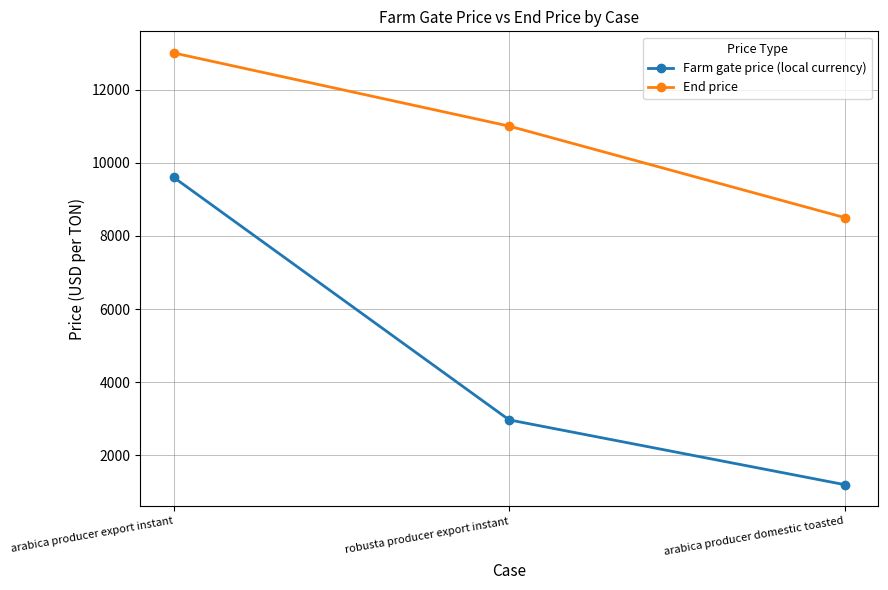

List the labels in order of End price value, largest first.

arabica producer export instant, robusta producer export instant, arabica producer domestic toasted